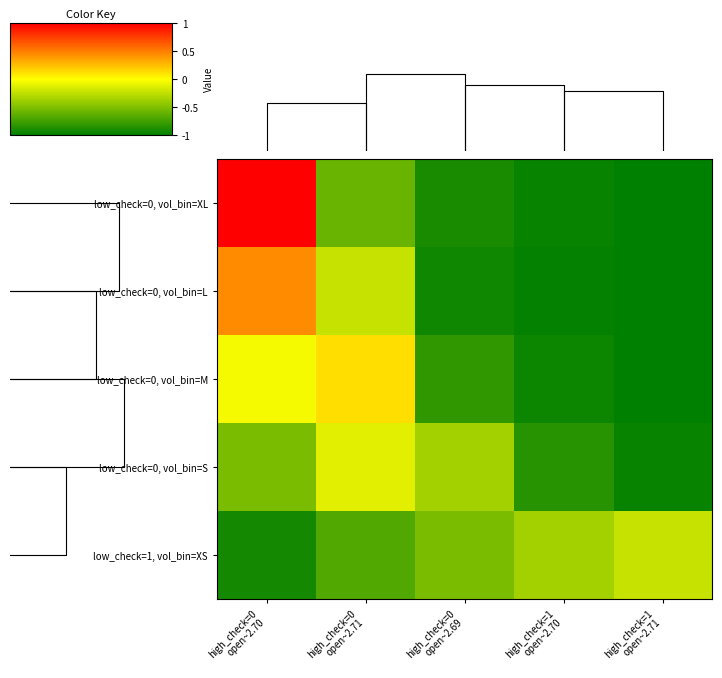

What is the lowest value of the low_check=0, vol_bin=S series?

-1.0